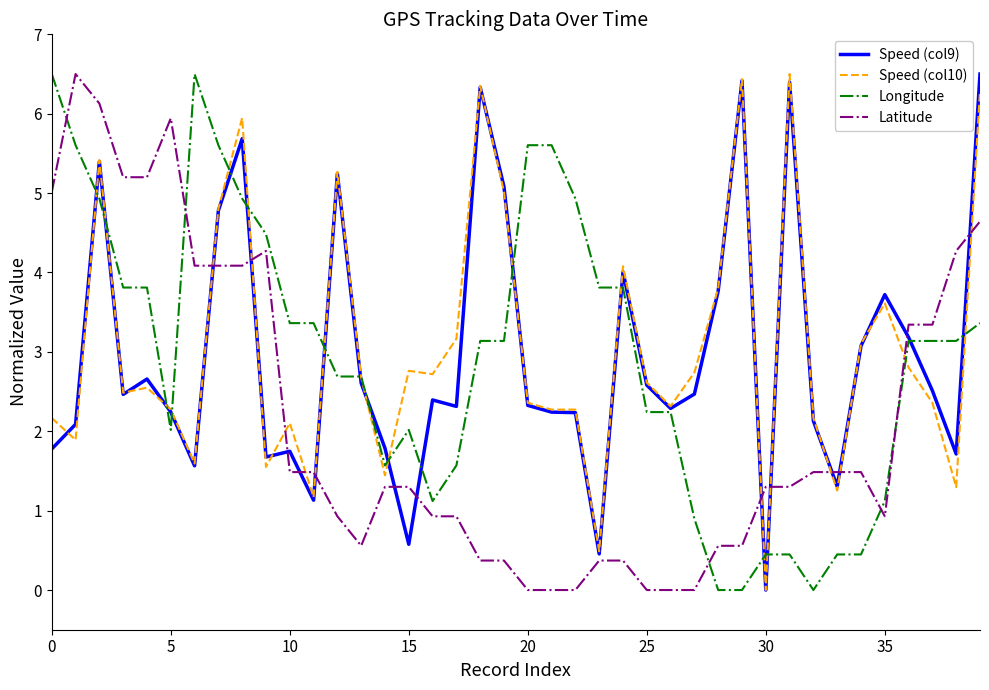

Which series ends up on top after the final intersection of Longitude and Latitude?

Latitude